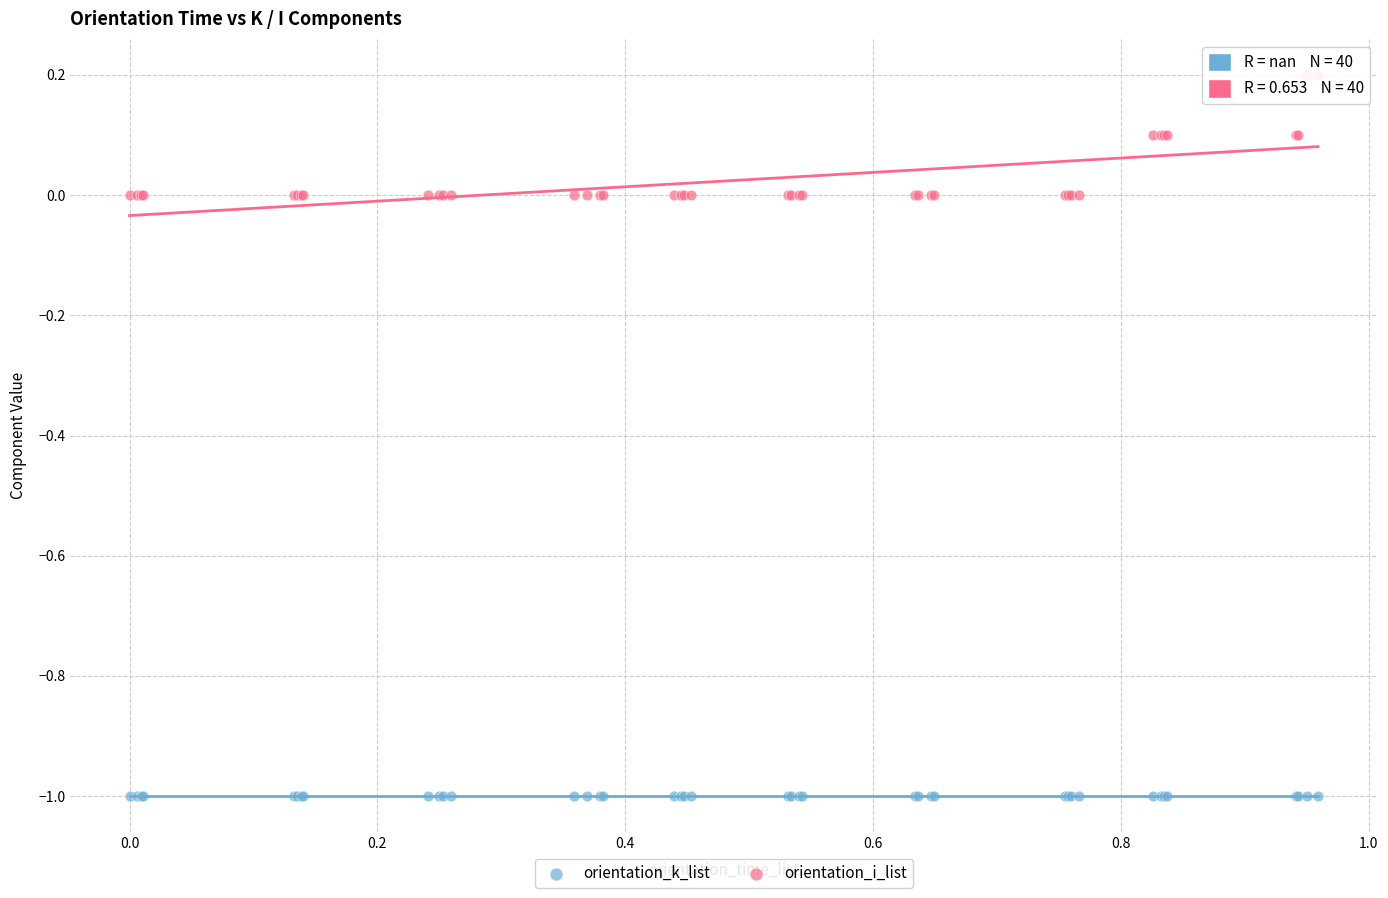

Which series reaches the maximum Y coordinate?

orientation_i_list